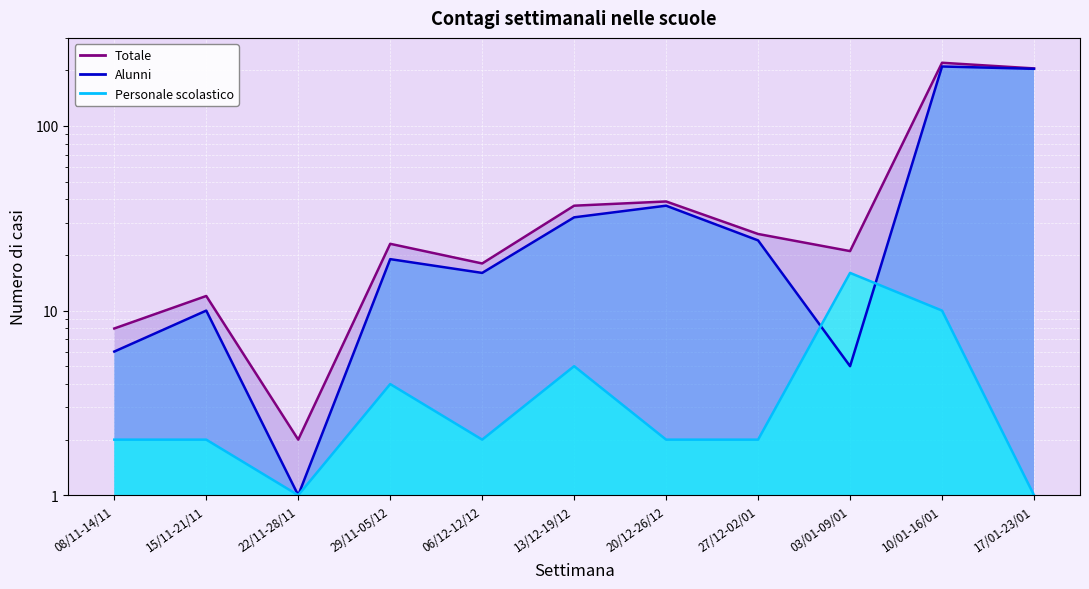

Does the chart display data point markers on the line(s)?

No